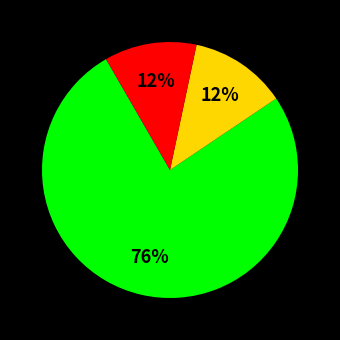

Does any single category account for the majority?

Yes